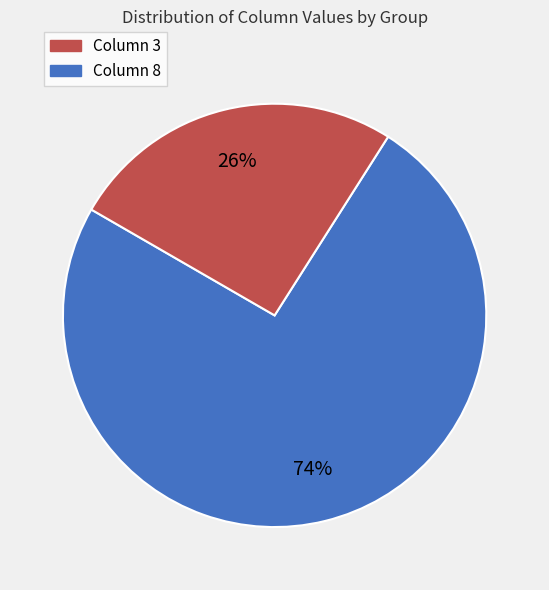

To the nearest percent, what is the average slice percentage?

50%